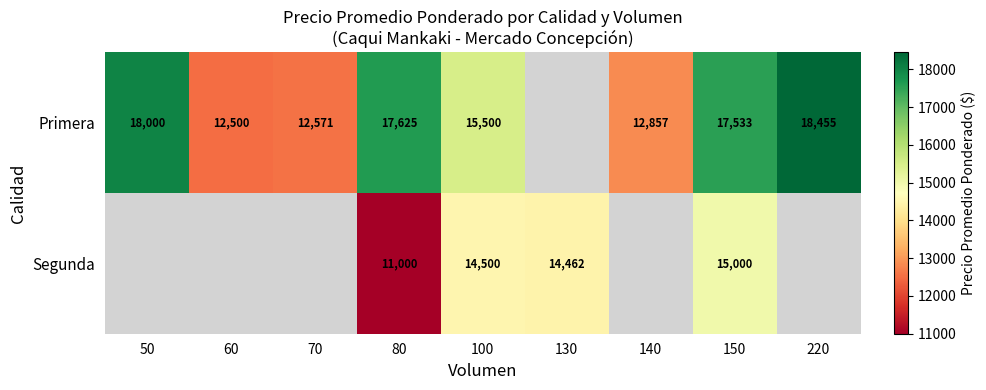

Rank the series at 150 from highest to lowest value.

Primera, Segunda